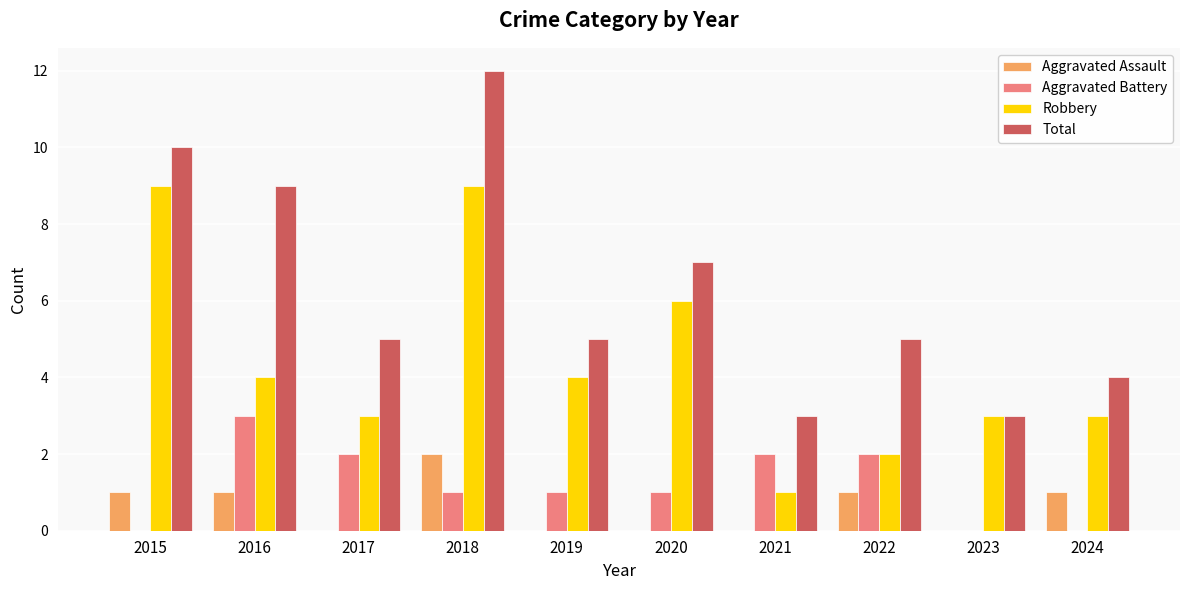

What is the greatest value displayed?

12